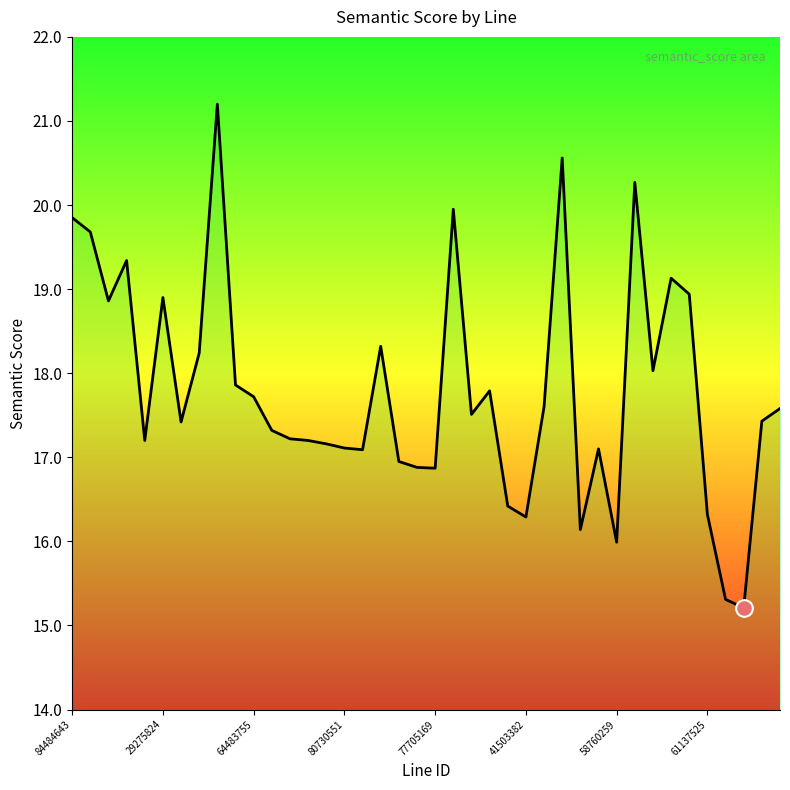

What is the maximum value shown in the chart?

21.2